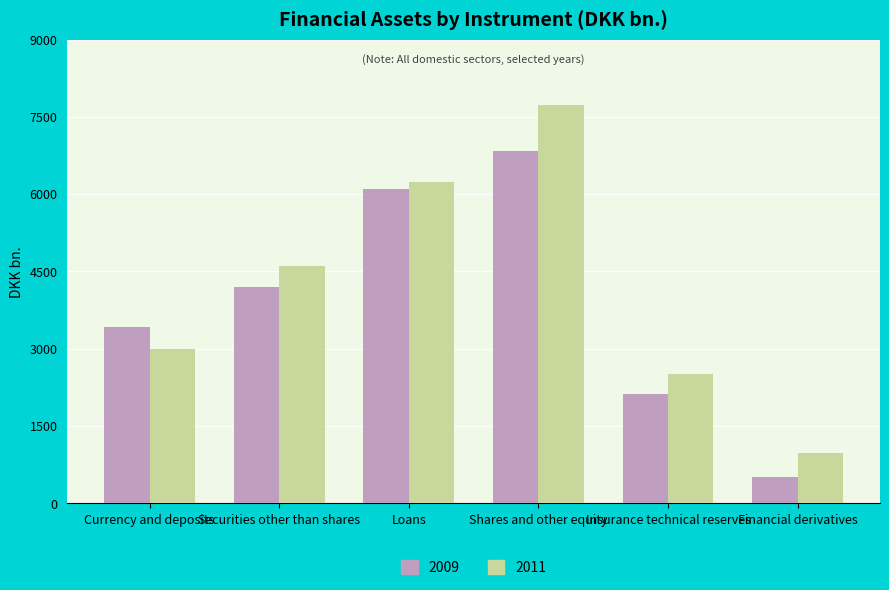

At which label does 2009 reach its peak?

Shares and other equity